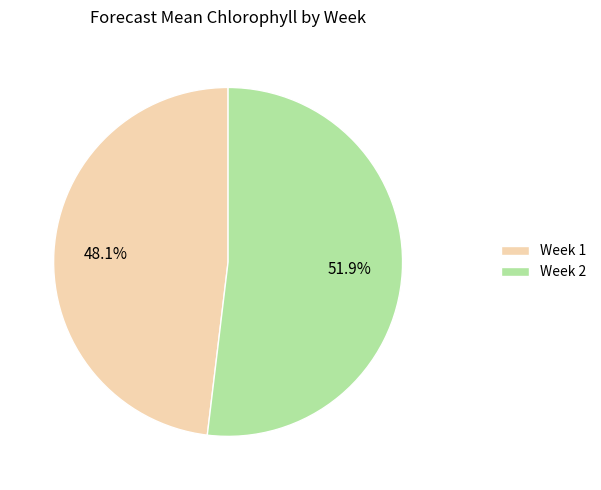

To the nearest percent, what percentage of the pie is Week 2?

52%